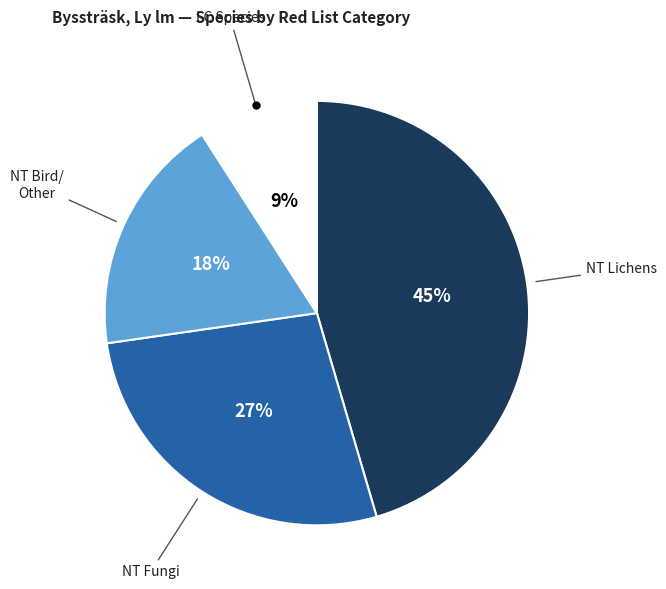

To the nearest percent, what is the difference between the largest and smallest slice percentages?

36%